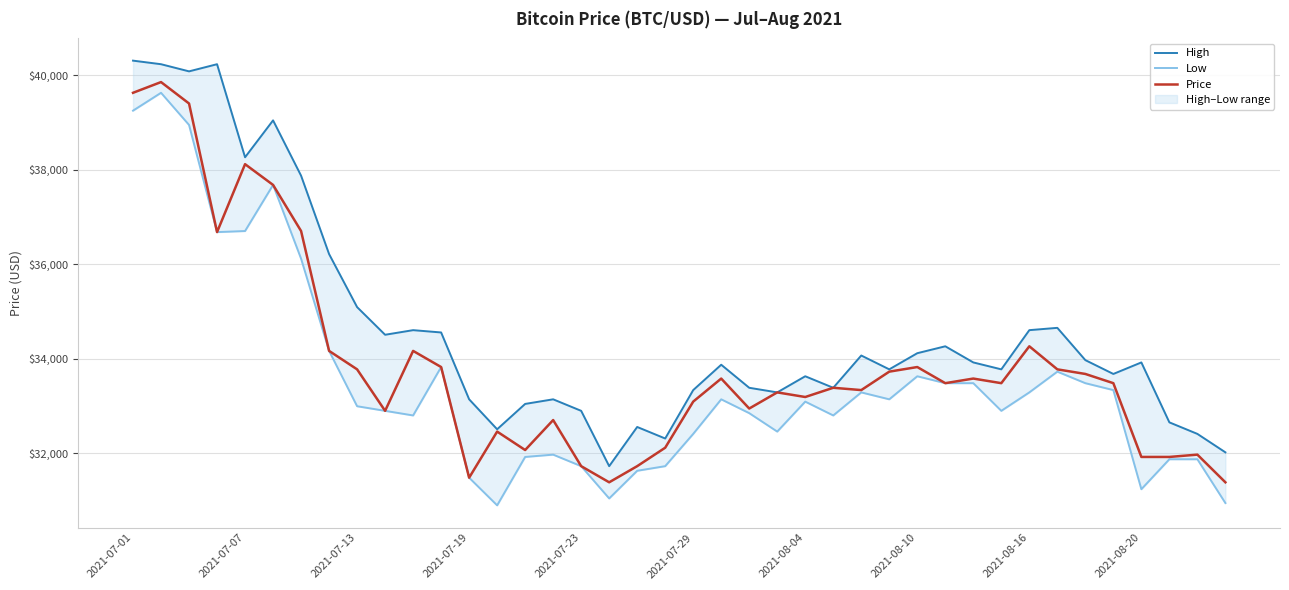

The value of Price at 2021-07-13 is 16577.3. True or false?

False